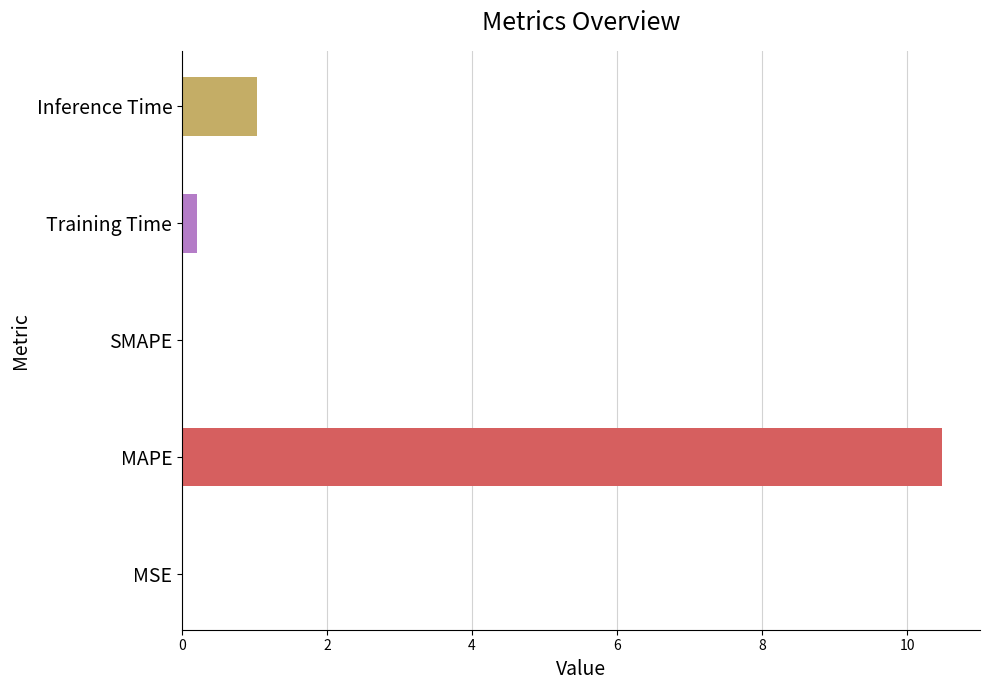

What is the sum of all values?

11.7